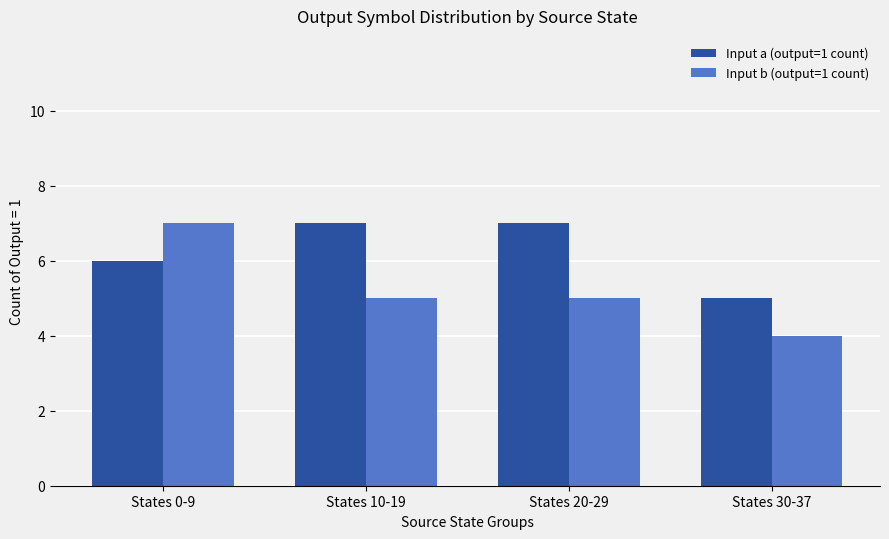

Where does the Input b (output=1 count) series first go above 5?

States 0-9